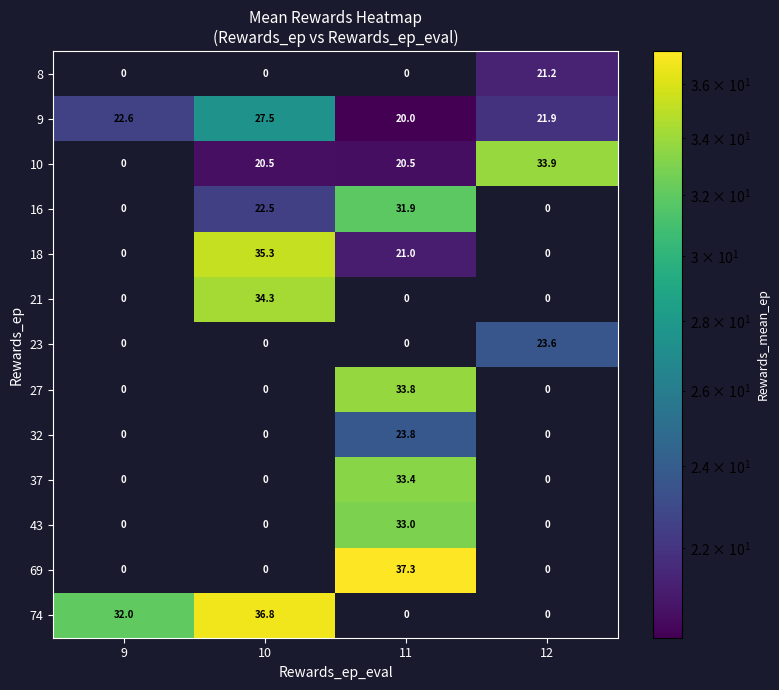

Where does the 18 series first go above 21?

10